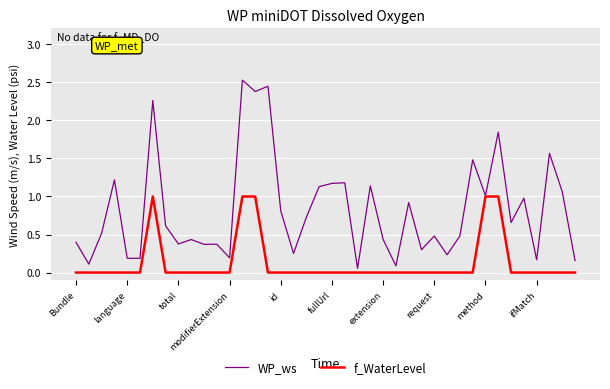

Which series has the largest total across all categories?

WP_ws